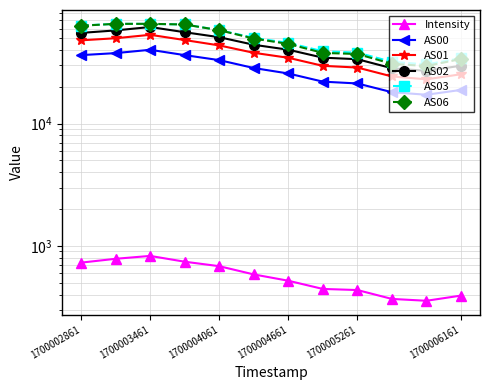

True or false: AS06 and Intensity cross at least once.

False